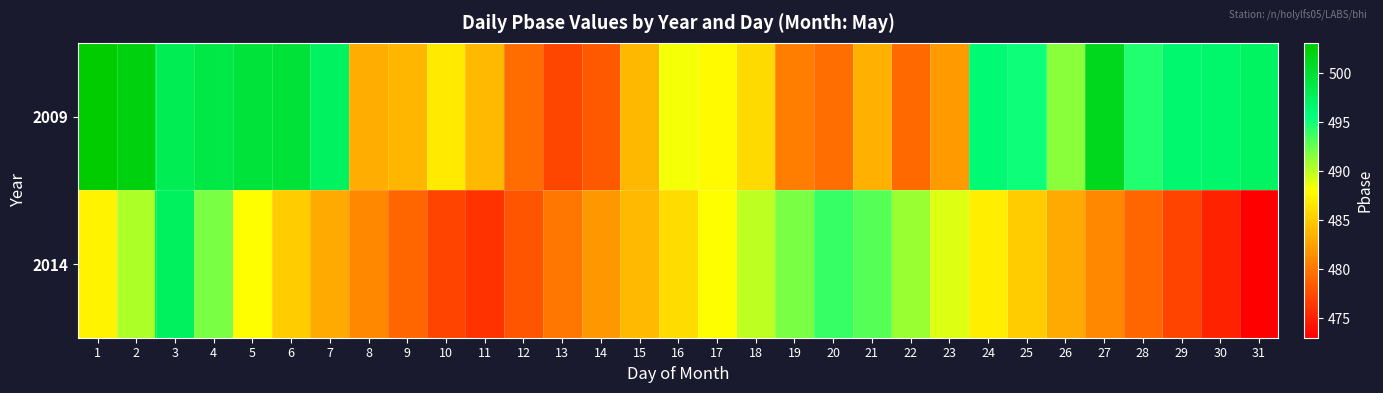

What is the difference between the highest and lowest values at 22?

11.7